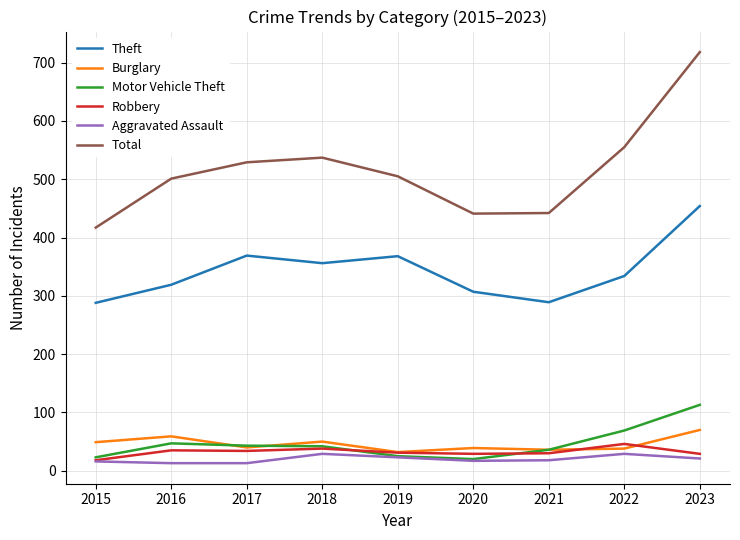

What is the total value across all series at 2015?

811